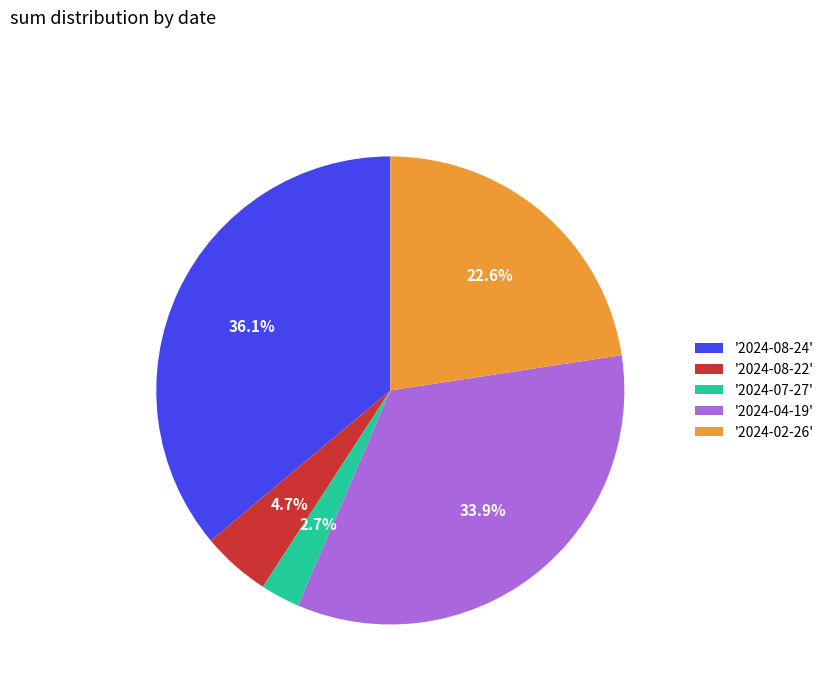

Which category has the biggest portion of the pie?

'2024-08-24'